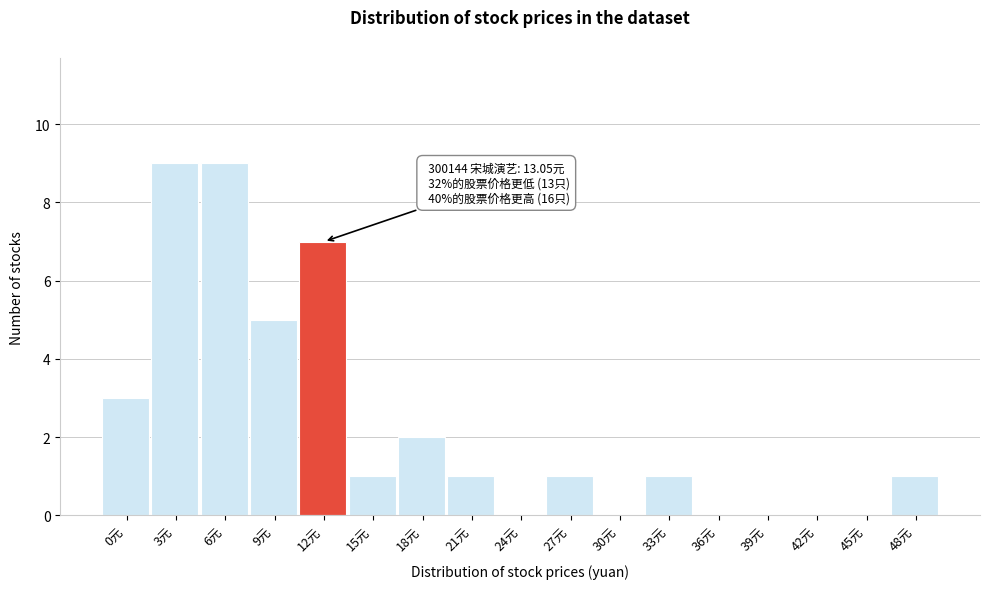

Reading left to right, list all the values displayed in this chart.

0元=3	3元=9	6元=9	9元=5	12元=7	15元=1	18元=2	21元=1	24元=0	27元=1	30元=0	33元=1	36元=0	39元=0	42元=0	45元=0	48元=1